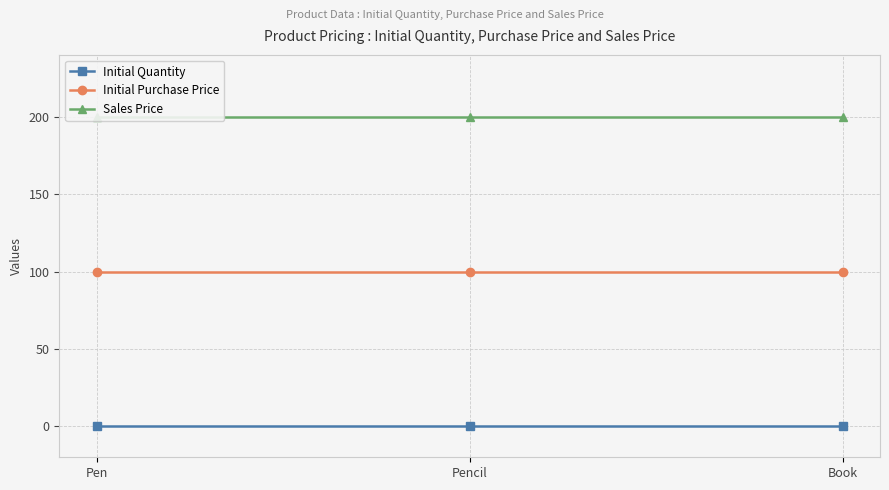

What are all the series names shown in the legend?

Initial Quantity, Initial Purchase Price, Sales Price